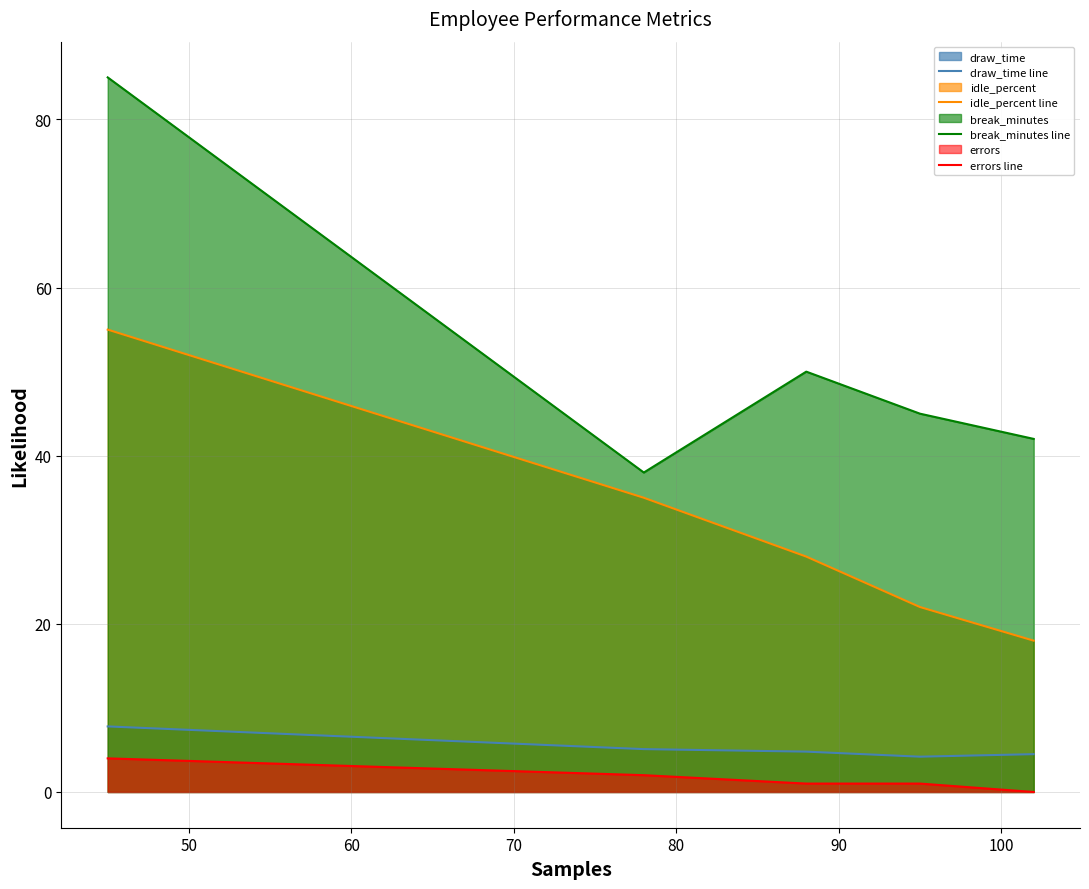

What is the difference between the maximum and minimum values in the idle_percent line series?

37.0